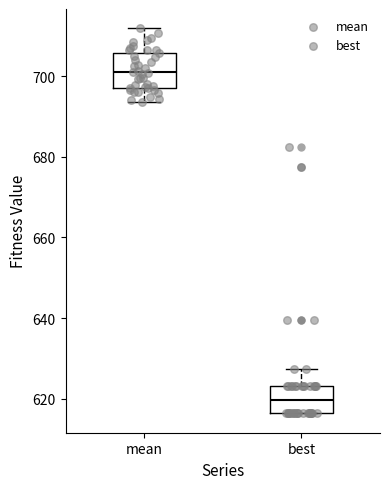

Reading left to right, read every box against the y-axis: the position of its median line, the range the box covers, and the ends of its whiskers. The values are not printed on the chart, so give them approximately, as read against the axis.

mean: median 700, box 698 to 706, whiskers 694 to 712
best: median 620, box 616 to 624, whiskers 616 to 628